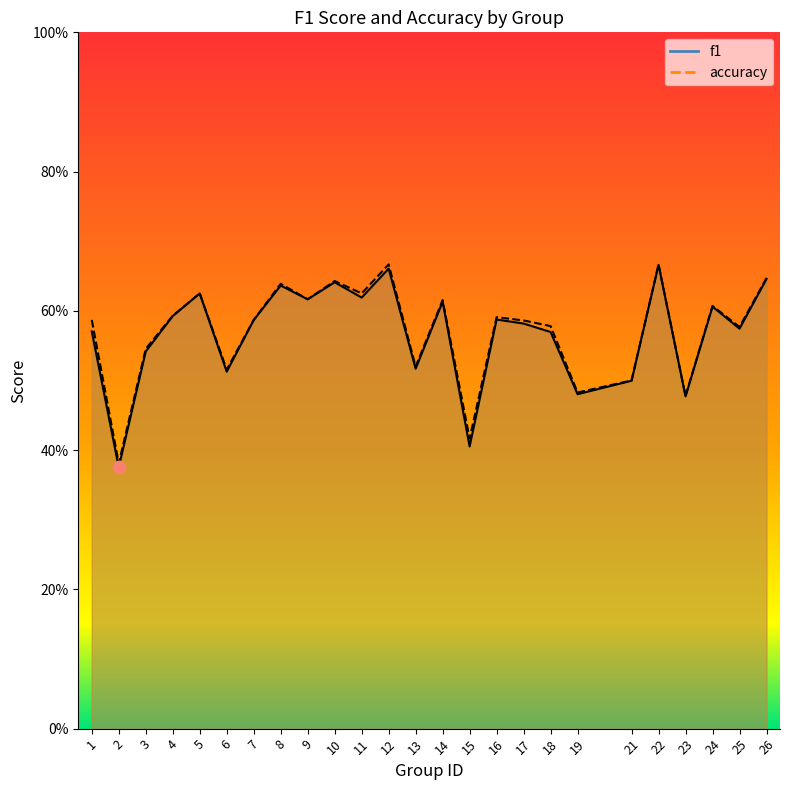

What is the total value across all series at 19?

1.0